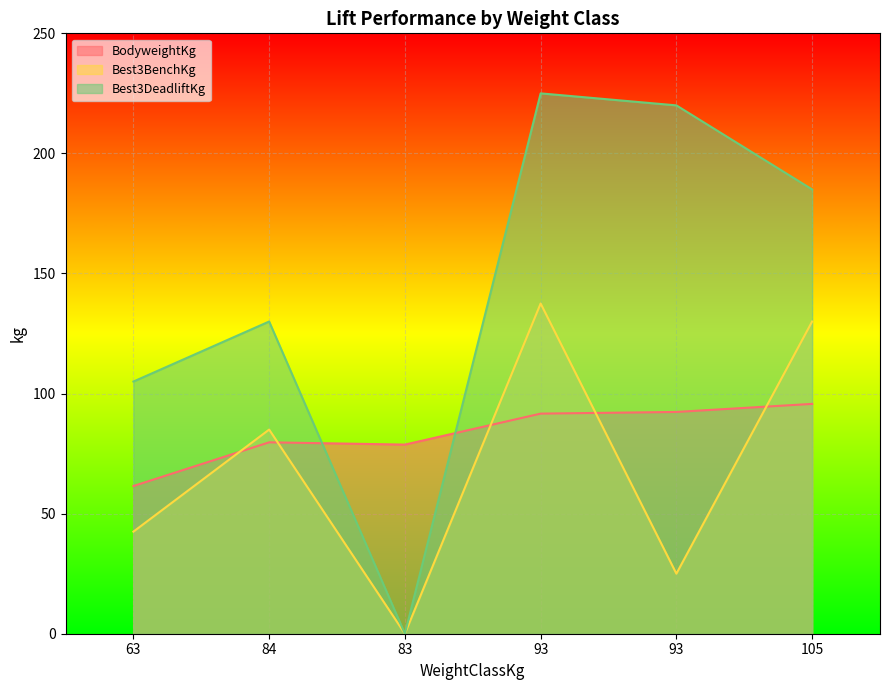

What are all the series names shown in the legend?

BodyweightKg, Best3BenchKg, Best3DeadliftKg